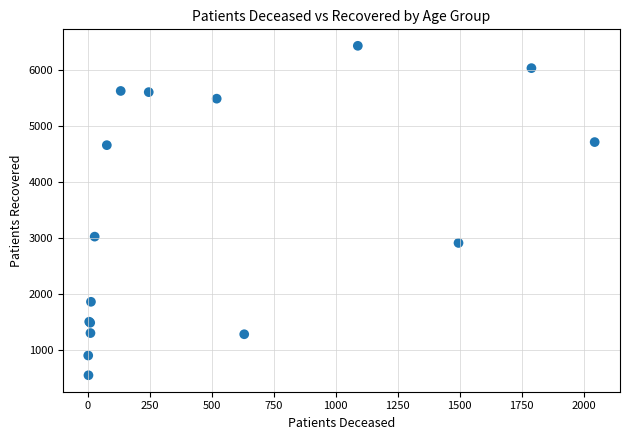

What Y value in the scatter plot is closest to 3495?

3029